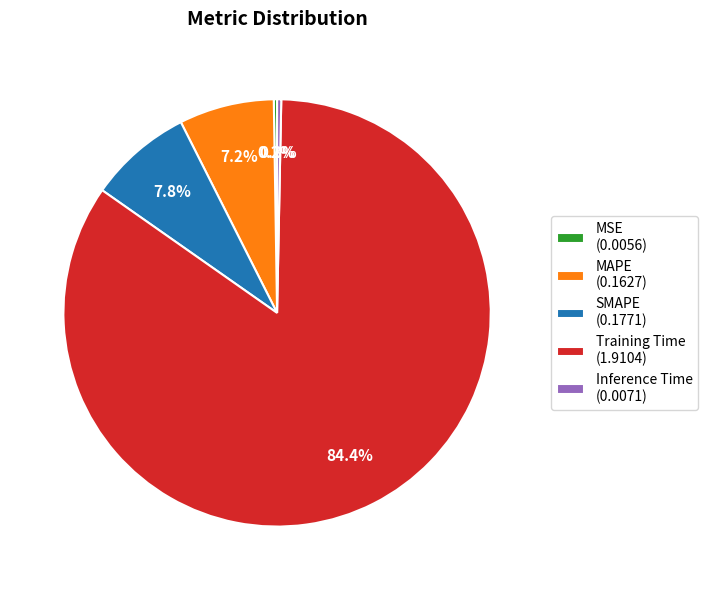

Between Training Time (1.9104) and Inference Time (0.0071), which is larger?

Training Time (1.9104)